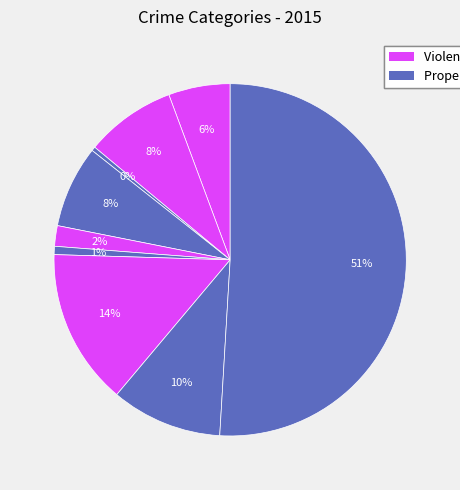

How many segments does this pie chart have?

9